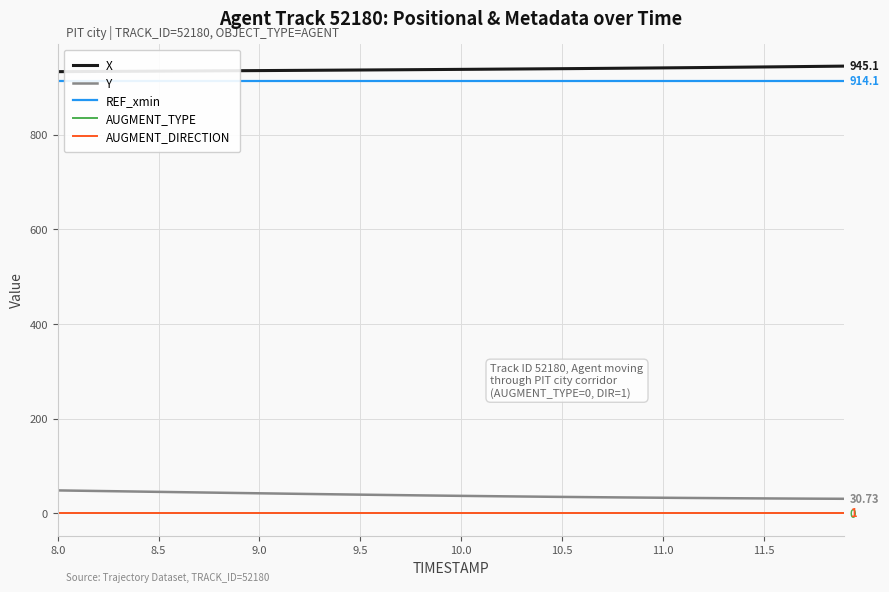

Which series has the widest spread of values?

Y